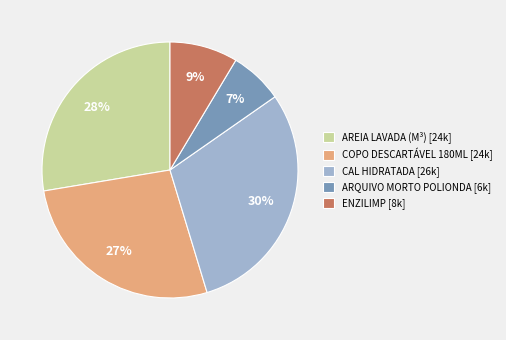

To the nearest percent, what is the difference between the largest and smallest slice percentages?

23%